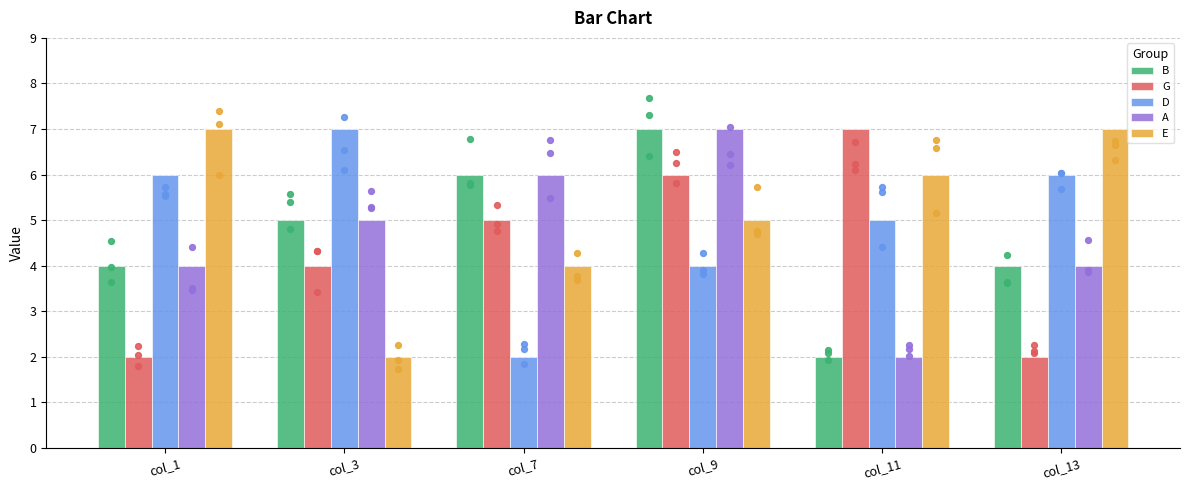

Which series has the largest Y range (max minus min)?

B